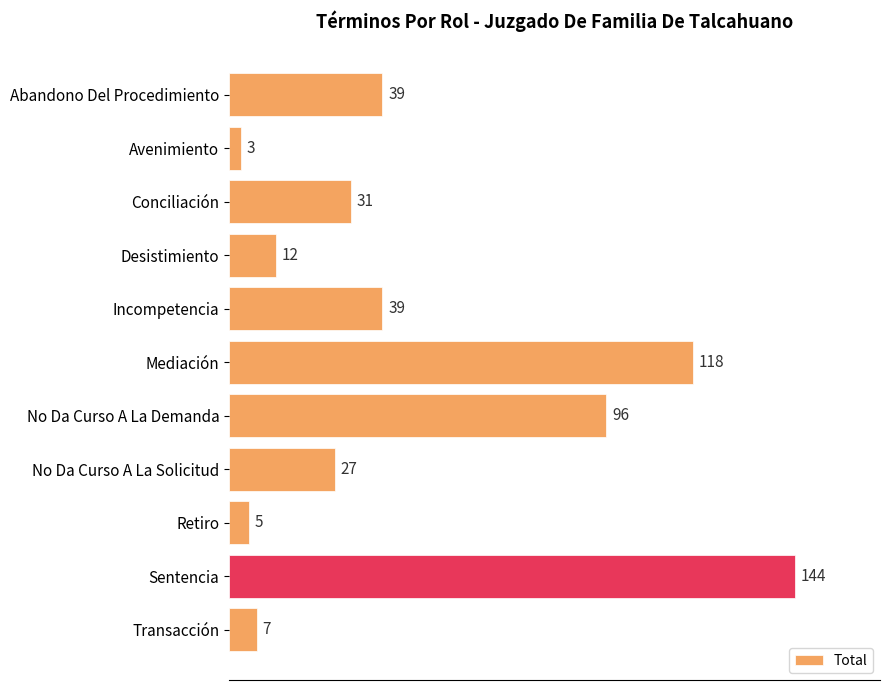

Reading bottom to top, list all the values displayed in this chart.

Transacción=7	Sentencia=144	Retiro=5	No Da Curso A La Solicitud=27	No Da Curso A La Demanda=96	Mediación=118	Incompetencia=39	Desistimiento=12	Conciliación=31	Avenimiento=3	Abandono Del Procedimiento=39